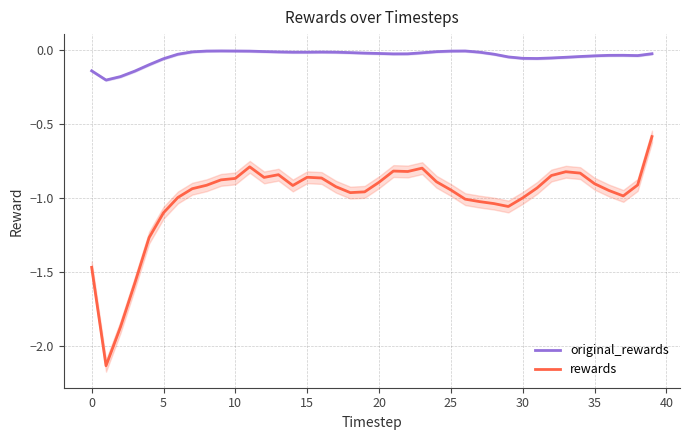

The rewards series shows -1.0 at 30. True or false?

True